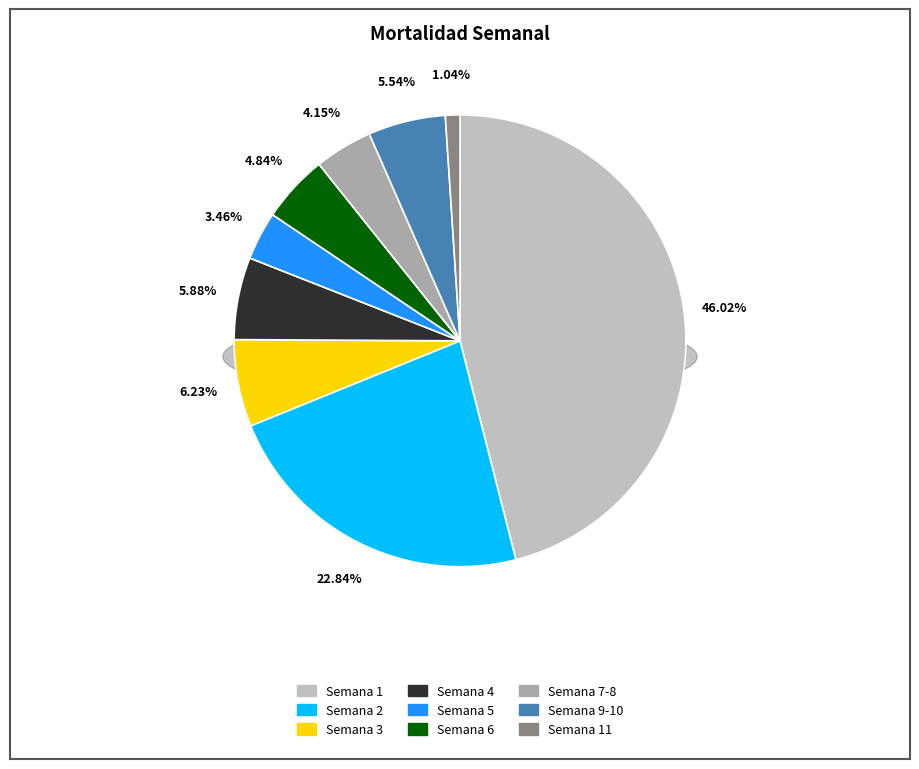

Does Semana 7 represent more than half of the total?

No